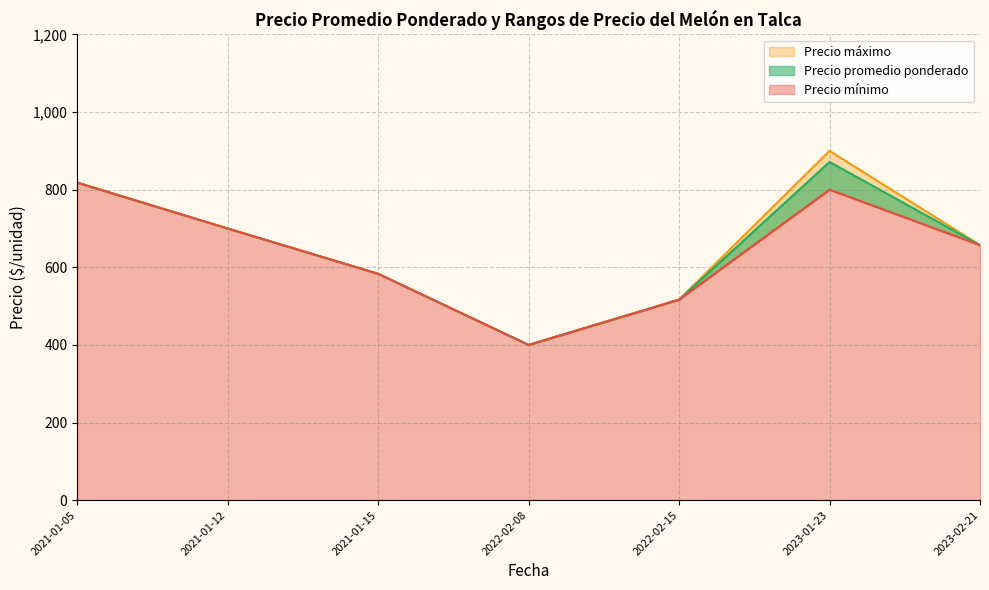

Where does the Precio promedio ponderado series first go above 600?

2021-01-05